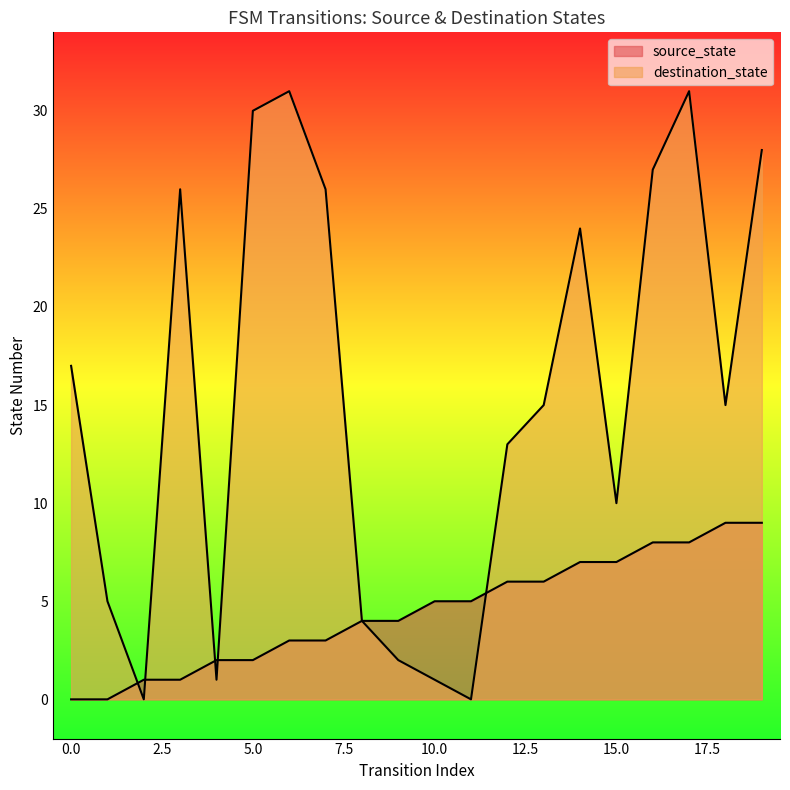

Rank the series at 9 from lowest to highest value.

destination_state, source_state